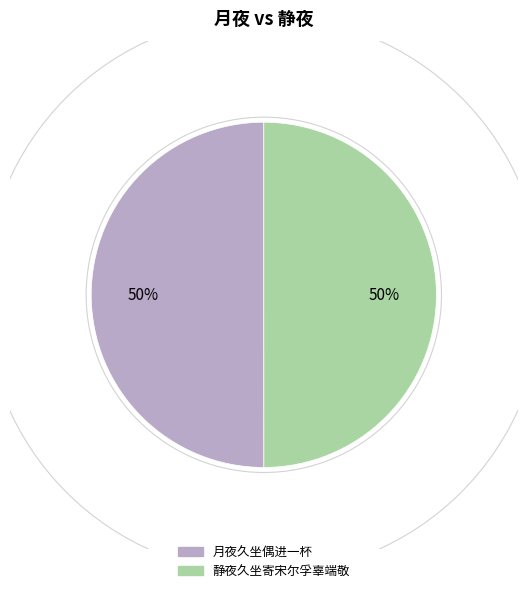

Do 静夜久坐寄宋尔孚辜端敬 and 月夜久坐偶进一杯 together represent more than half of the pie?

Yes